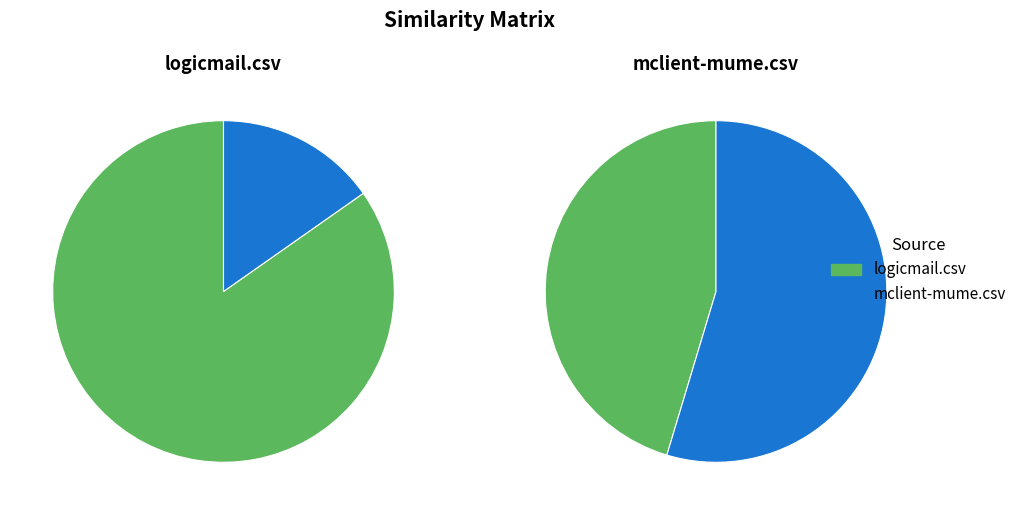

Which slice is the smallest?

mclient-mume.csv